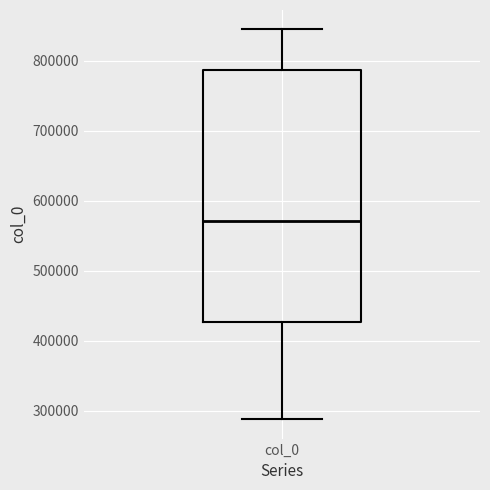

Where is the upper edge of the box for col_0 on the y-axis? The values are not printed on the chart, so give them approximately, as read against the axis.

790000